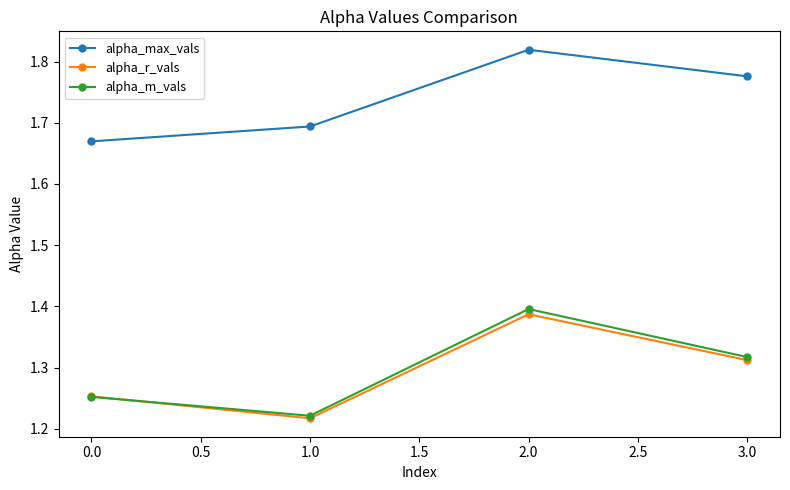

In alpha_r_vals, how many points are lower than both neighbors (excluding endpoints)?

1